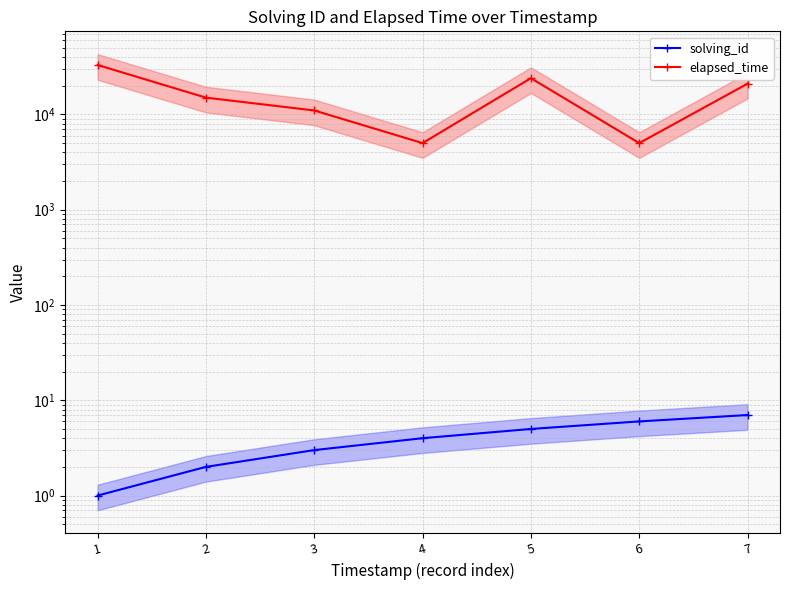

Does the chart have visible grid lines?

Yes